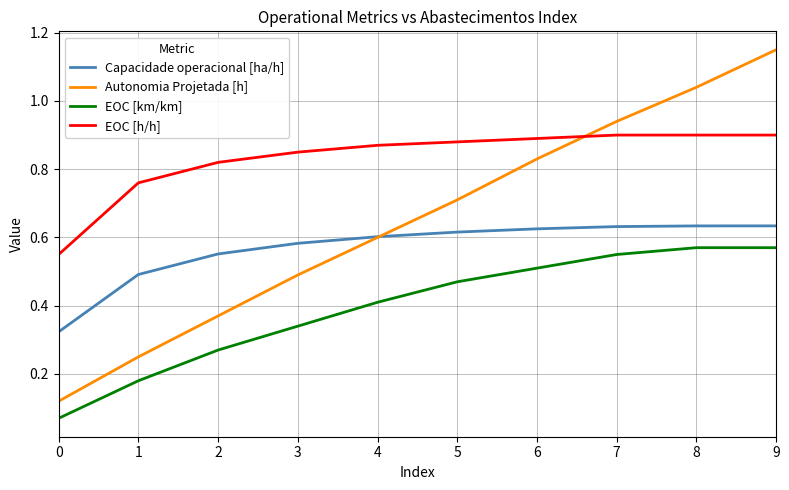

True or false: EOC [h/h] and EOC [km/km] cross at least once.

False